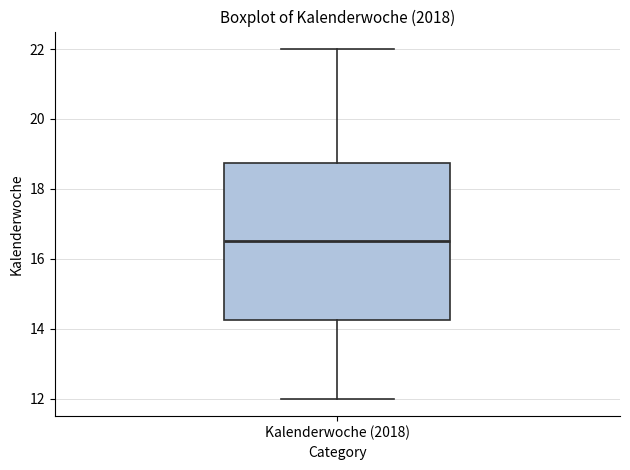

Read this box plot against the y-axis: the position of the median line, the range covered by the box, and the ends of both whiskers. The values are not printed on the chart, so give them approximately, as read against the axis.

median 16.6, box 14.2 to 18.8, whiskers 12.0 to 22.0